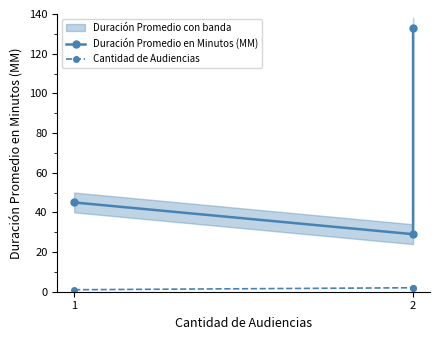

What is the sum of all Duración Promedio en Minutos (MM) values?

207